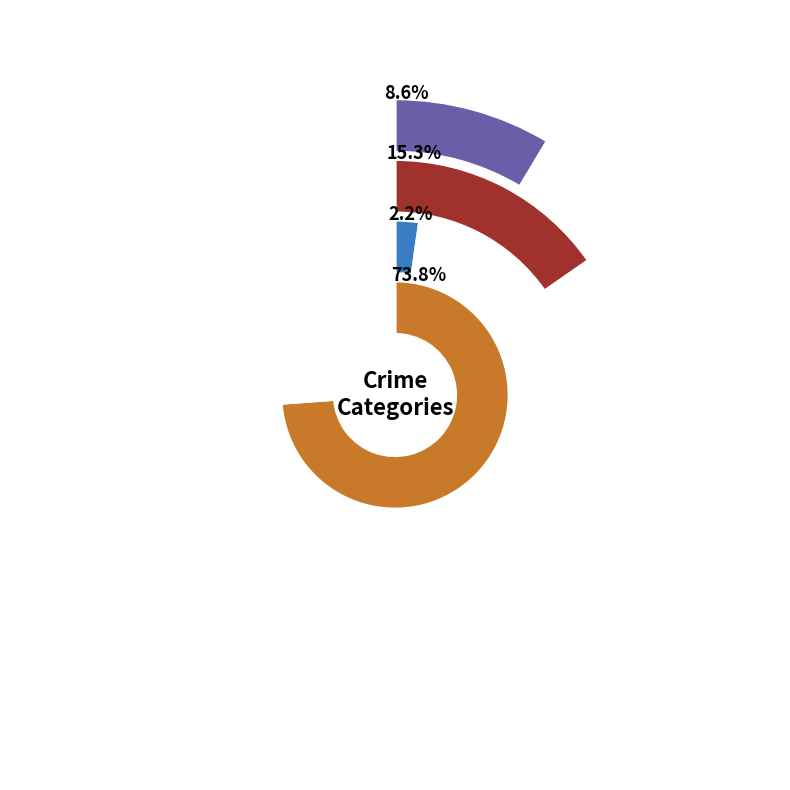

Is there any slice that represents more than half of the pie?

No